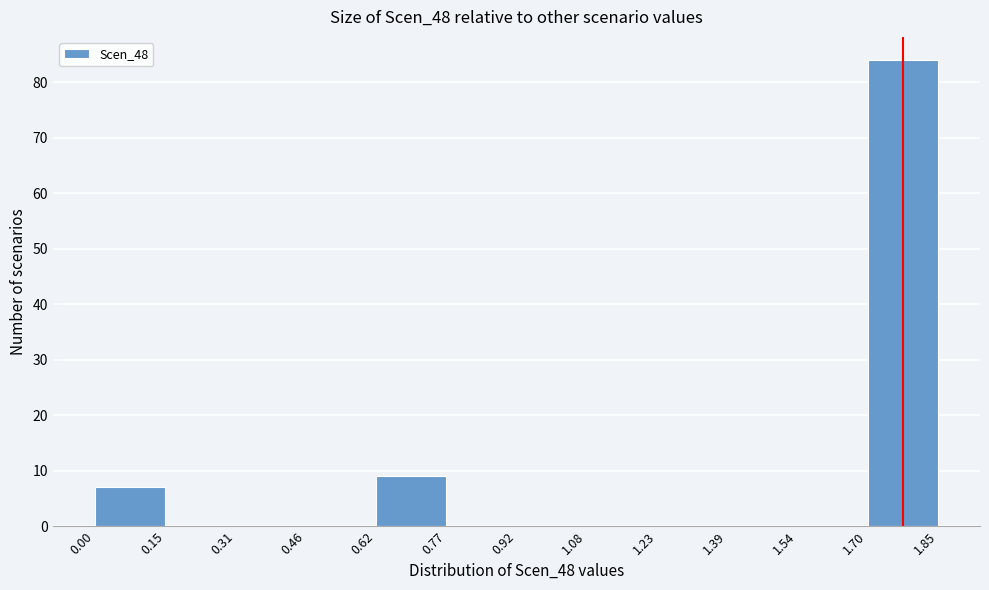

Which range on the x-axis has the tallest bar?

1.70 to 1.85